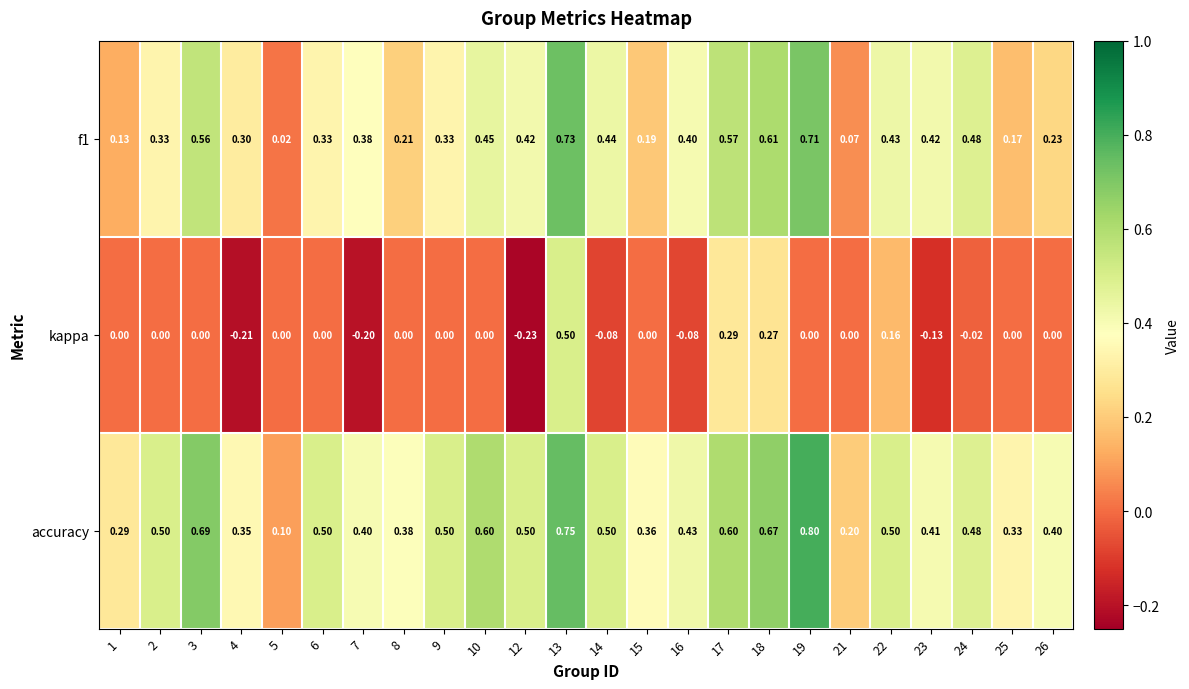

What is the total value across all series at 5?

0.1